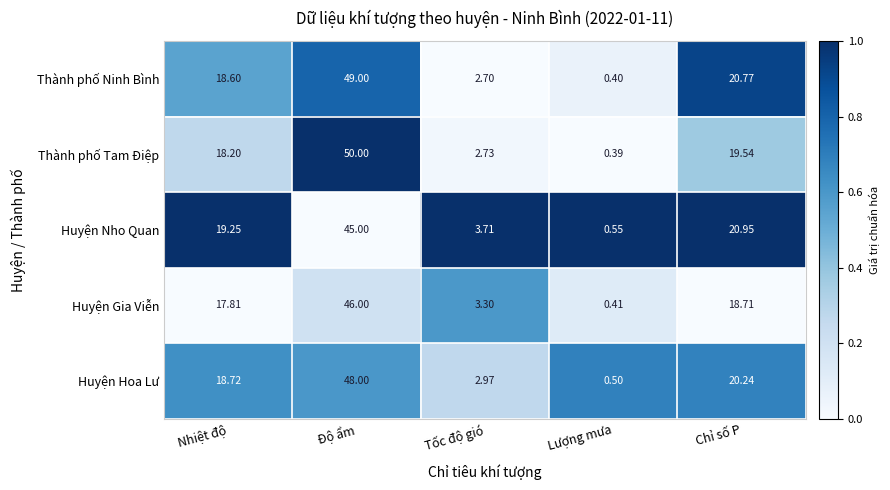

At which label does Huyện Hoa Lư reach its peak?

Độ ẩm